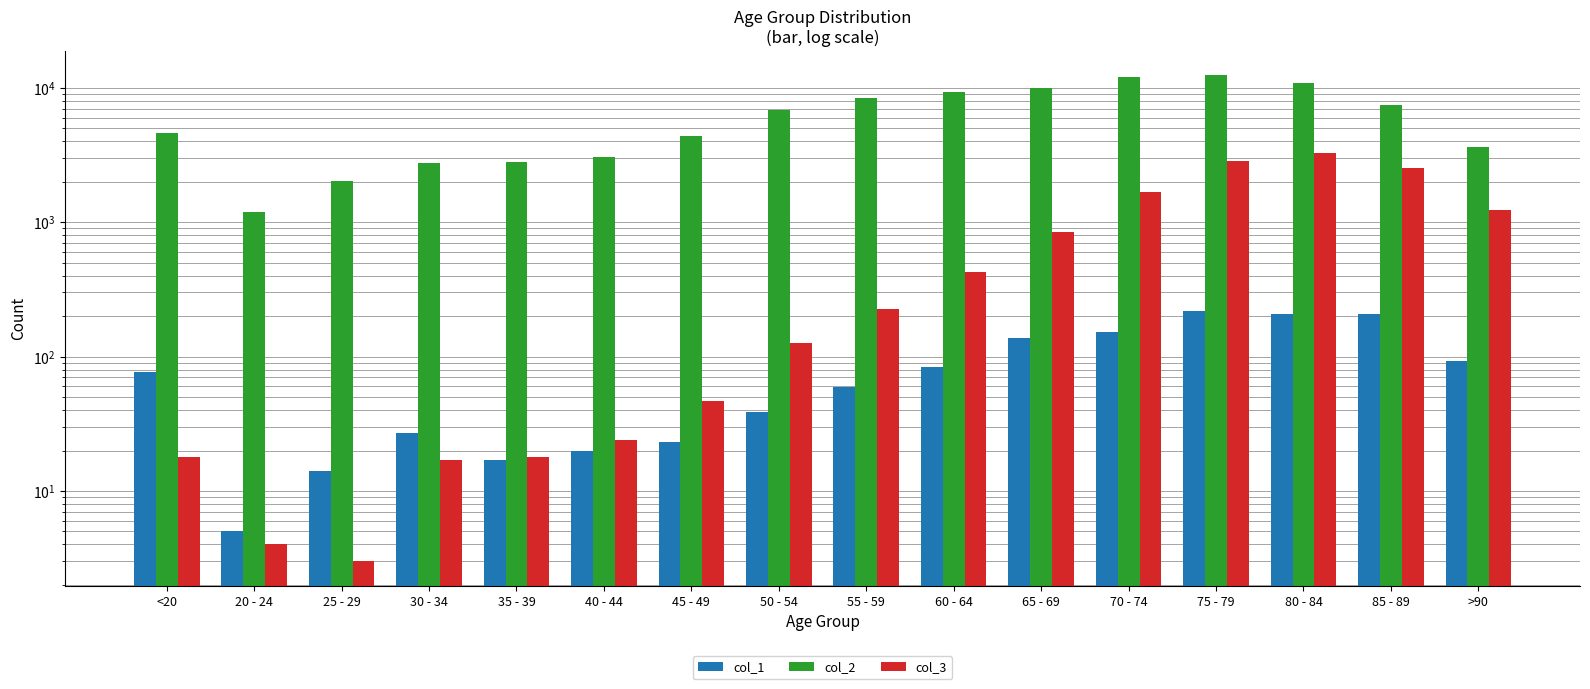

What is the value of the col_3 bar at the 15th from the left?

2548